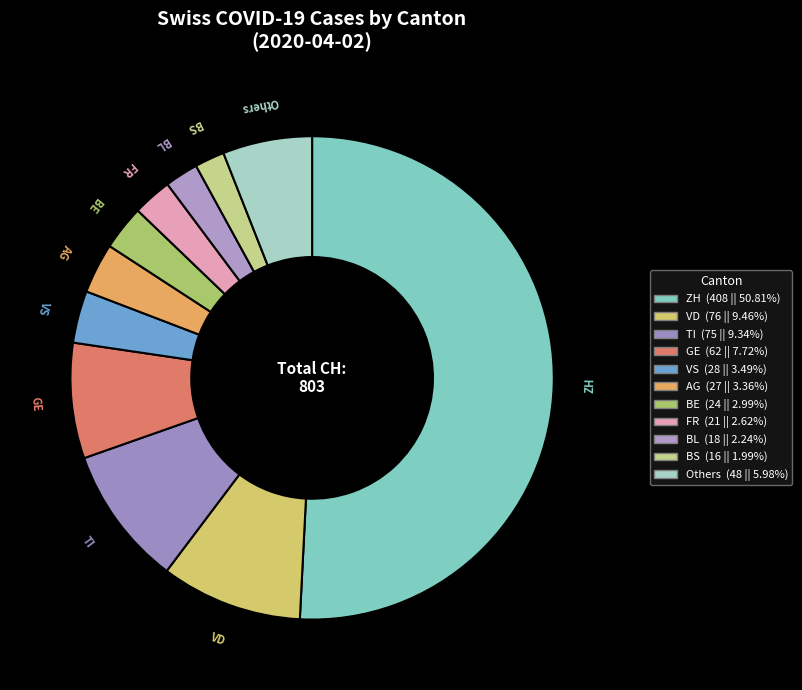

How many segments does this pie chart have?

11